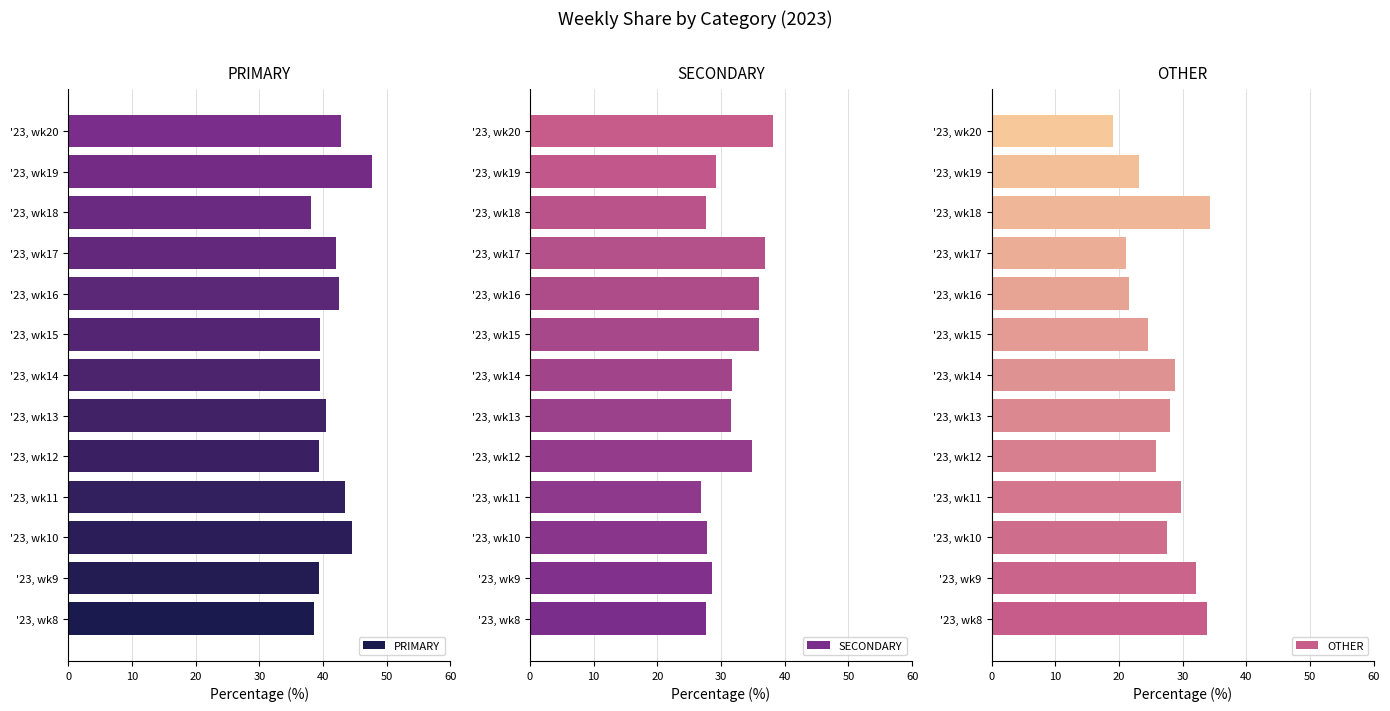

What is the average value of the PRIMARY series?

41.4